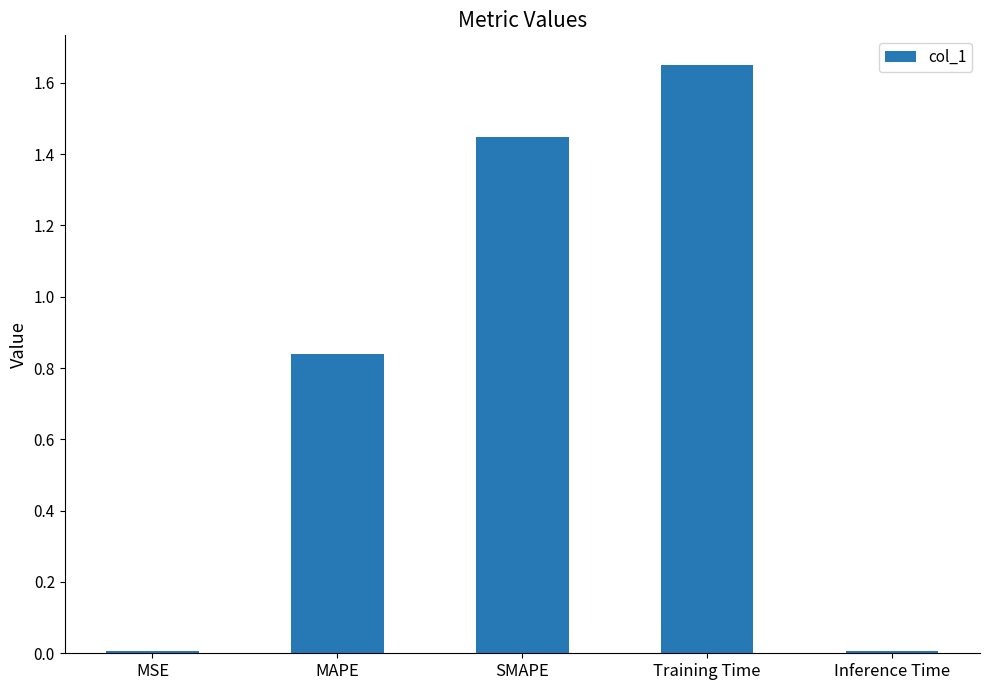

At which category does the chart reach its peak across all series?

Training Time